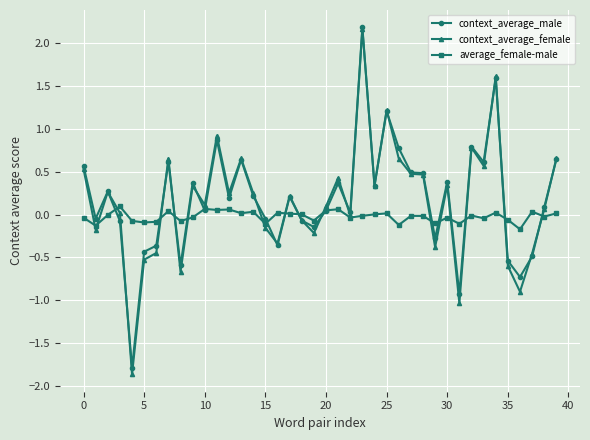

Which series has the largest range (max minus min)?

context_average_female